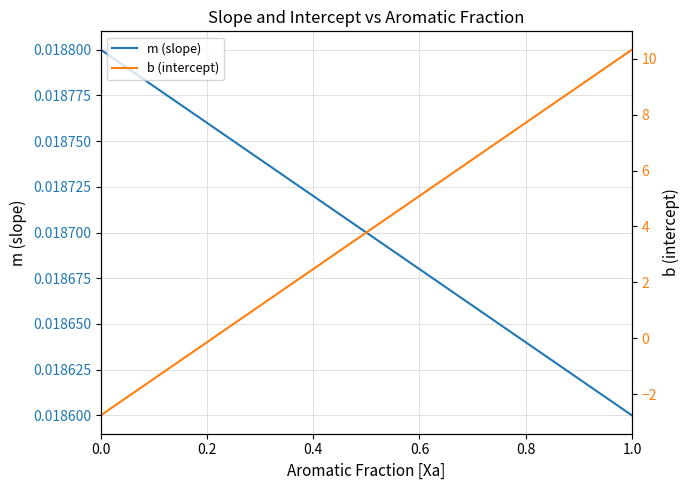

Where is m (slope) nearest to the value 0?

1.0